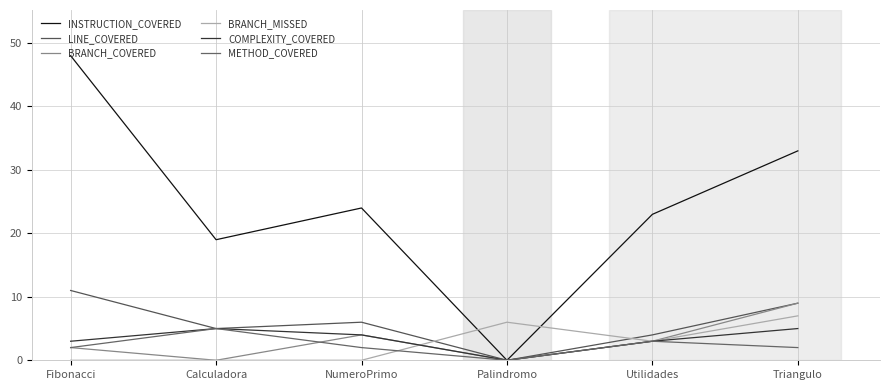

True or false: METHOD_COVERED has more than 2 points higher than both neighbors.

False